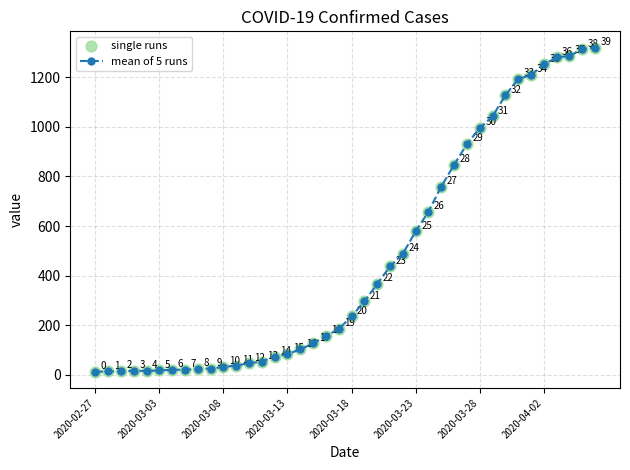

What is the value of the 10th point from the left?

26